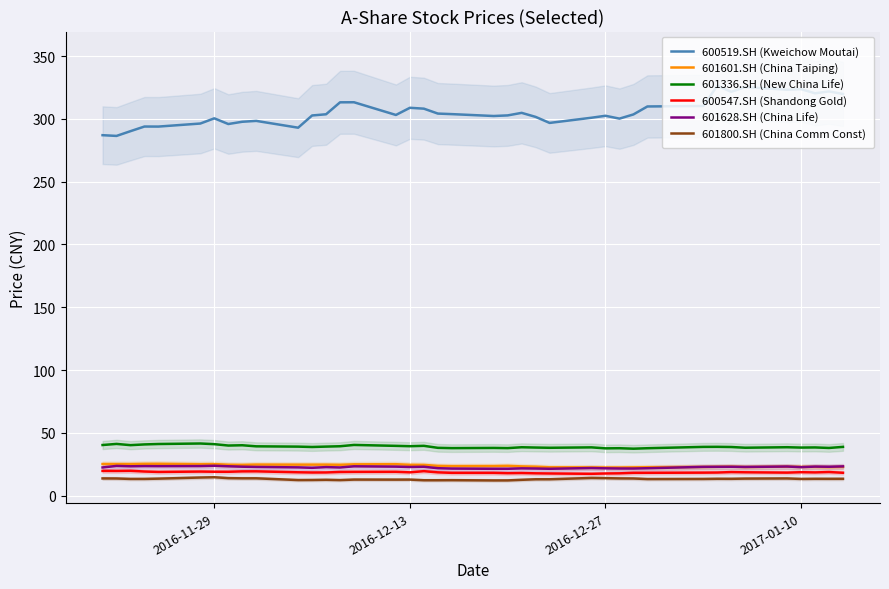

True or false: 601601.SH (China Taiping) and 600519.SH (Kweichow Moutai) cross at least once.

False